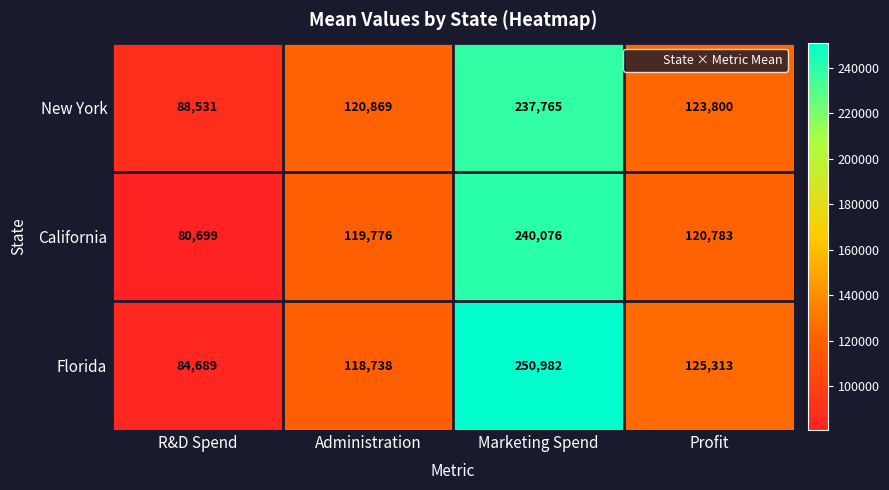

What is the sum of all New York values?

570965